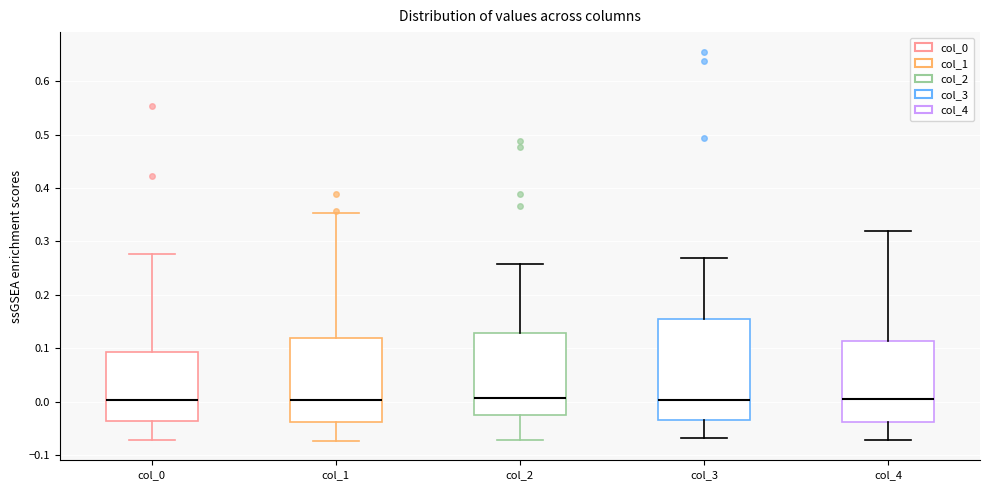

Reading left to right, read every box against the y-axis: the position of its median line, the range the box covers, and the ends of its whiskers. The values are not printed on the chart, so give them approximately, as read against the axis.

col_0: median 0.00, box -0.04 to 0.09, whiskers -0.07 to 0.28
col_1: median 0.00, box -0.04 to 0.12, whiskers -0.07 to 0.35
col_2: median 0.01, box -0.02 to 0.13, whiskers -0.07 to 0.26
col_3: median 0.00, box -0.03 to 0.15, whiskers -0.07 to 0.27
col_4: median 0.01, box -0.04 to 0.11, whiskers -0.07 to 0.32